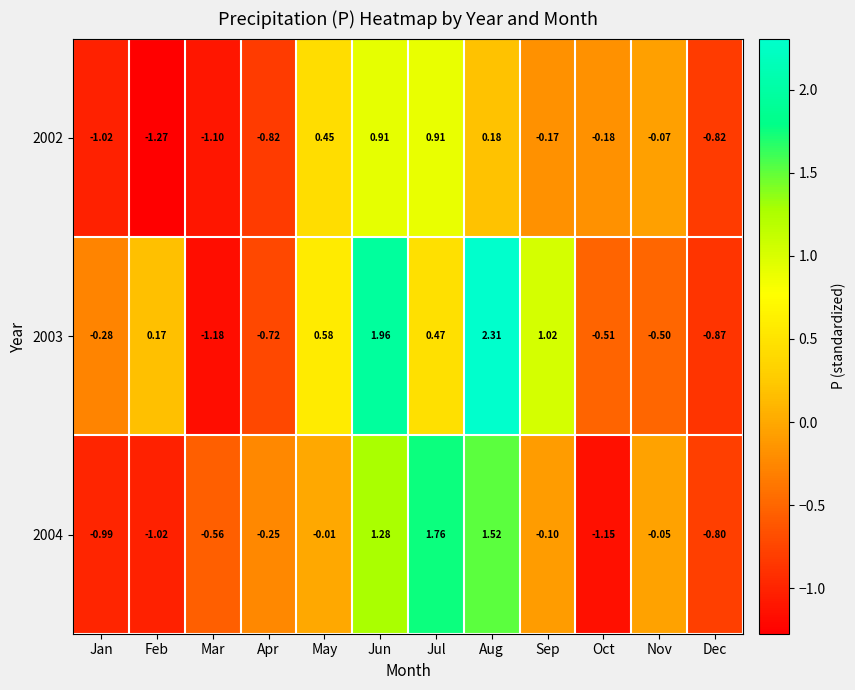

Where does the 2004 series first go above 0?

Jun